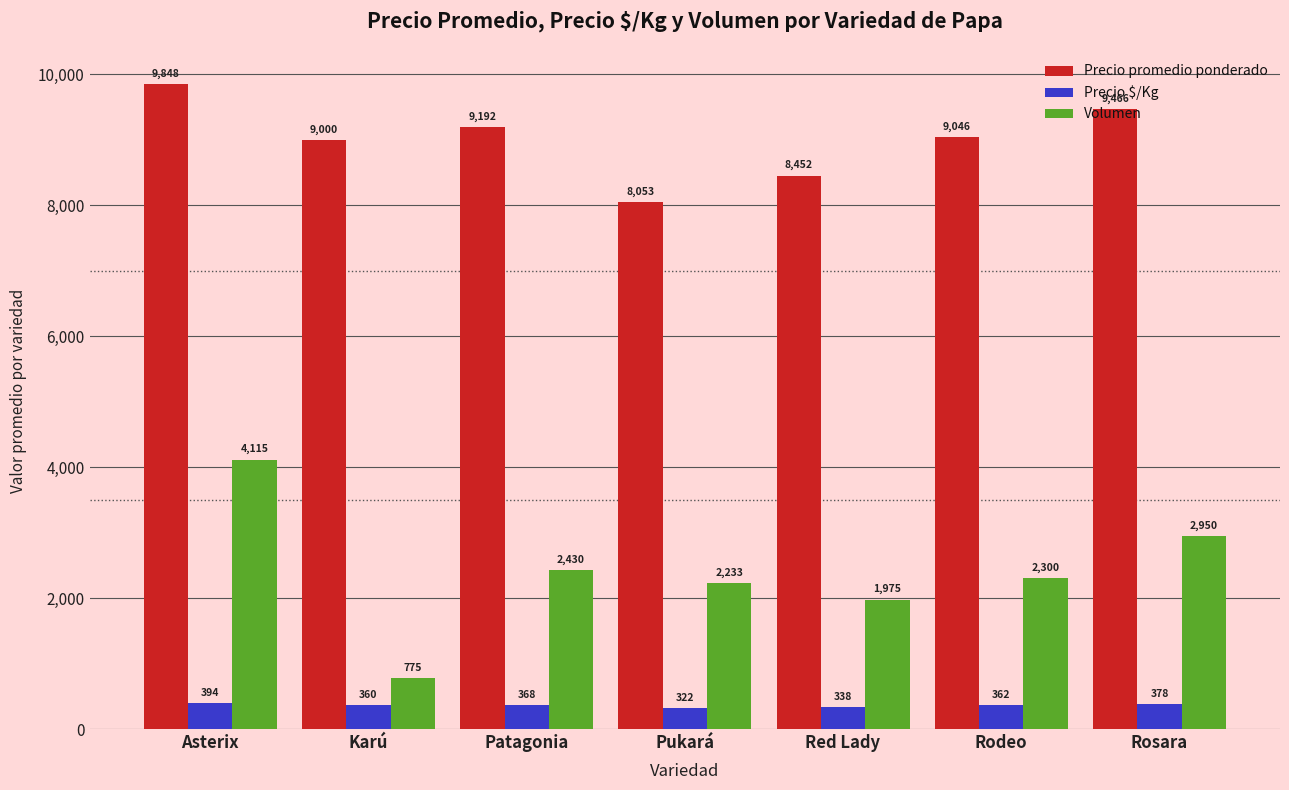

What is the maximum value shown in the chart?

9848